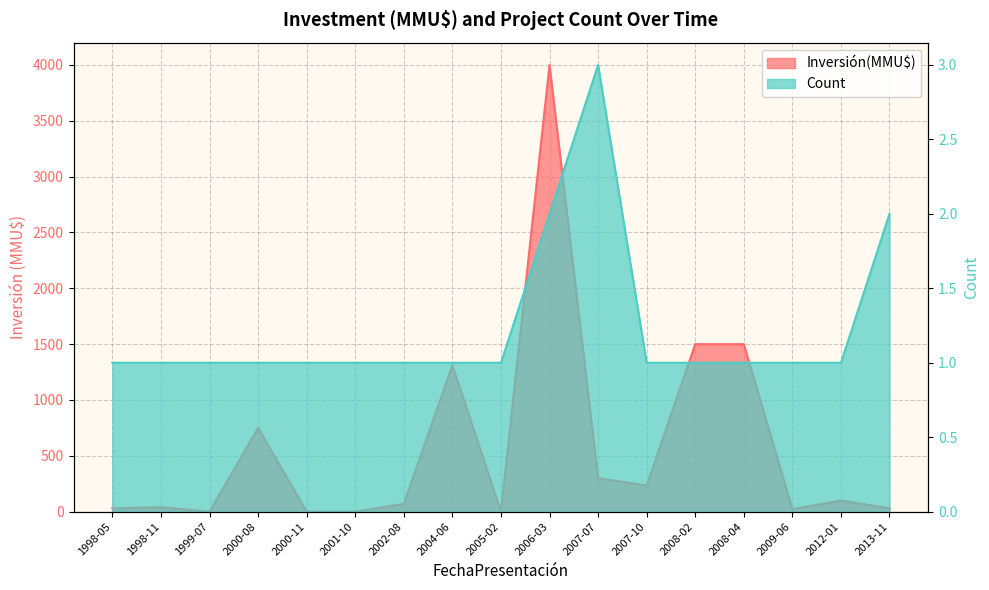

List the labels in order of Inversión(MMU$) value, smallest first.

1999-07, 2000-11, 2001-10, 2005-02, 2009-06, 1998-05, 2013-11, 1998-11, 2002-08, 2012-01, 2007-10, 2007-07, 2000-08, 2004-06, 2008-02, 2008-04, 2006-03